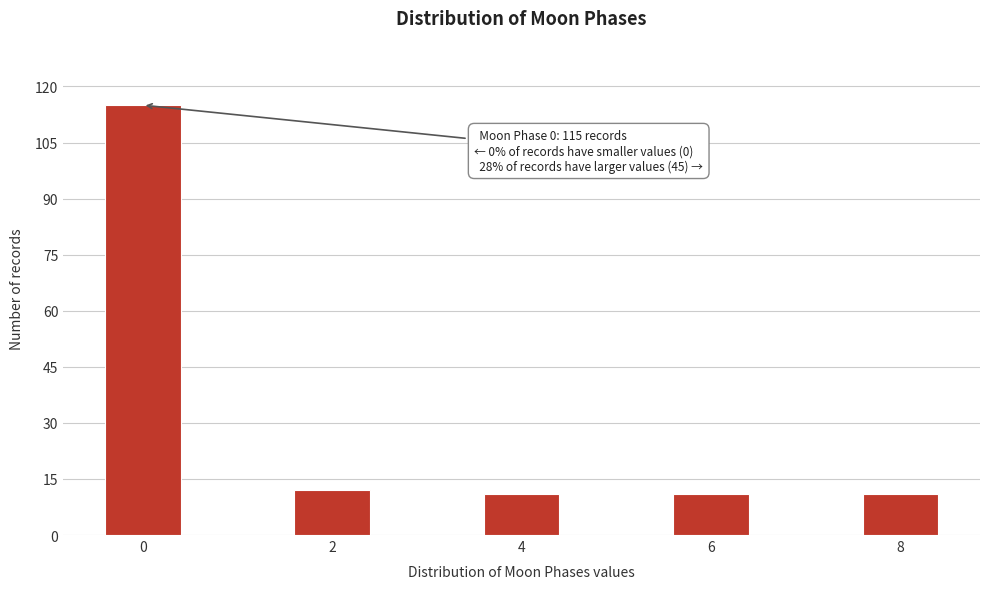

Reading left to right, transcribe all the data shown in this chart.

115	12	11	11	11